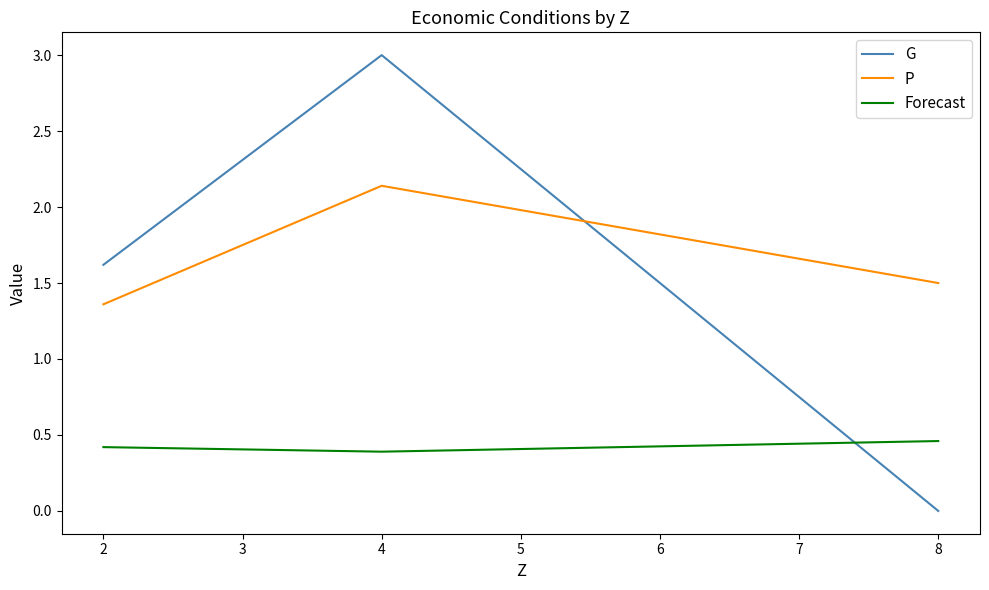

Which series changed the most between 2 and 4?

G